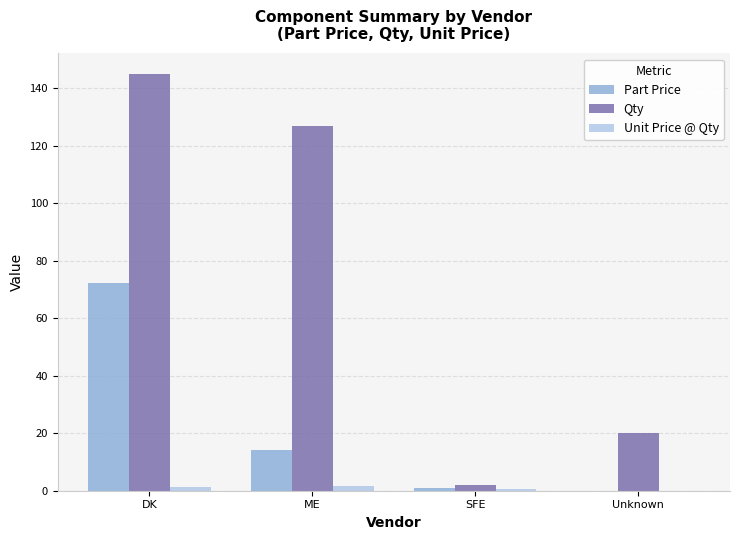

Where is Part Price nearest to the value 36?

ME